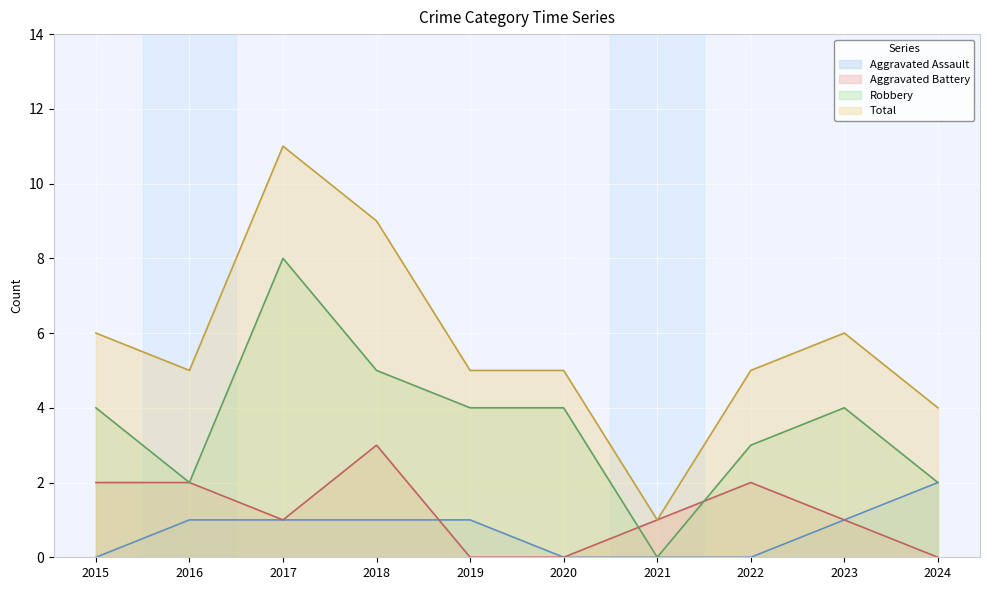

Reading left to right, extract all data points from this chart.

Aggravated Assault: 0	1	1	1	1	0	0	0	1	2
Aggravated Battery: 2	2	1	3	0	0	1	2	1	0
Robbery: 4	2	8	5	4	4	0	3	4	2
Total: 6	5	11	9	5	5	1	5	6	4